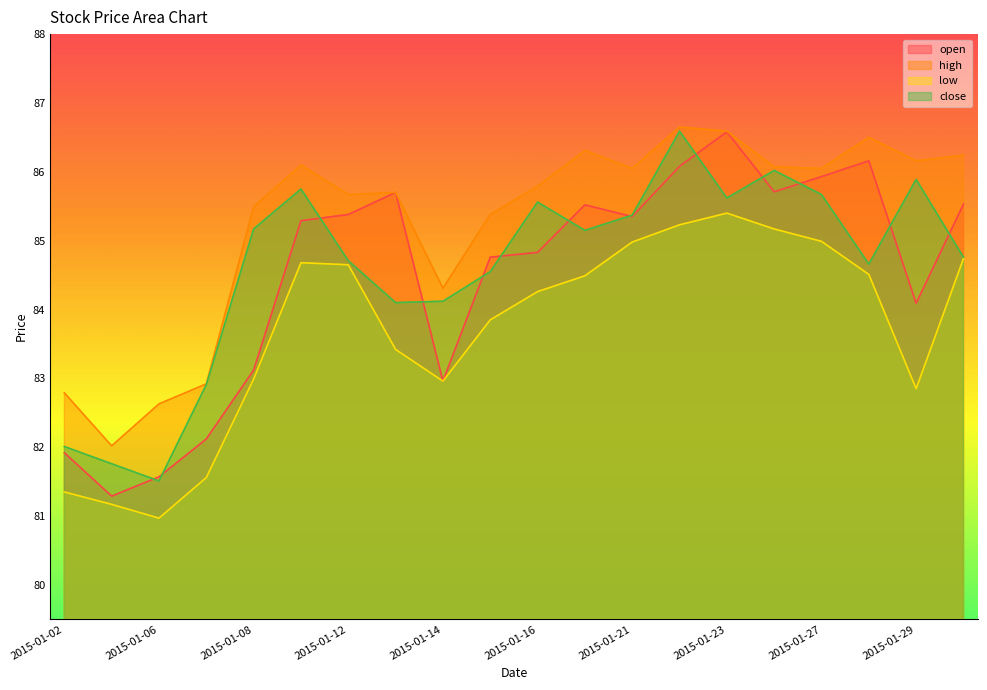

At which label is close closest to 84?

2015-01-13